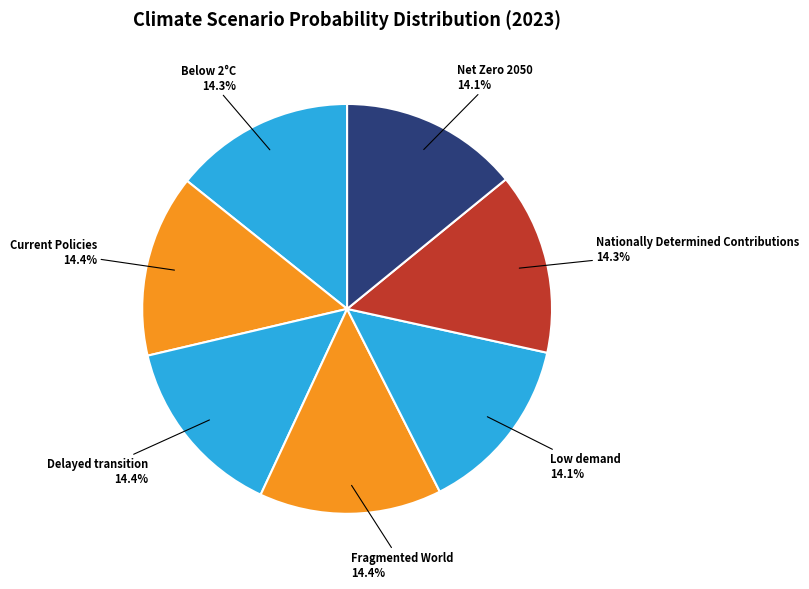

True or false: Current Policies accounts for 7% of the total.

False